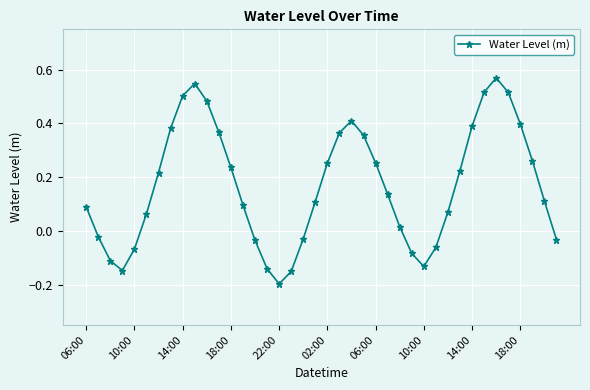

What is the sum of all values?

6.7